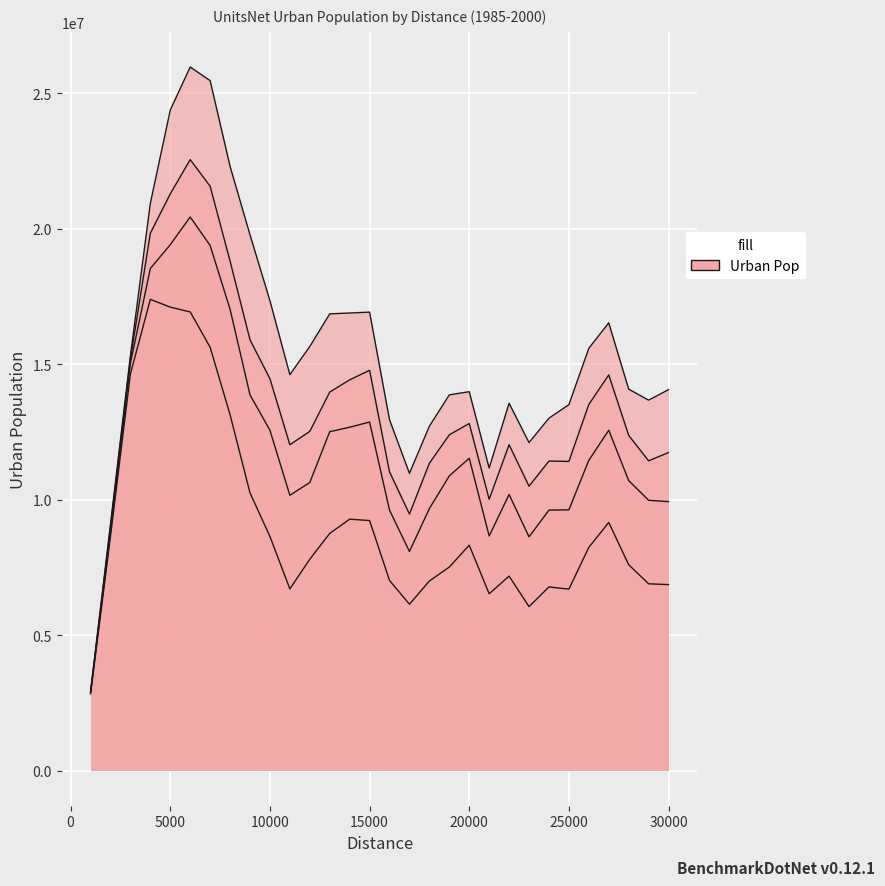

True or false: 1990_U and 2000_U cross at least once.

False